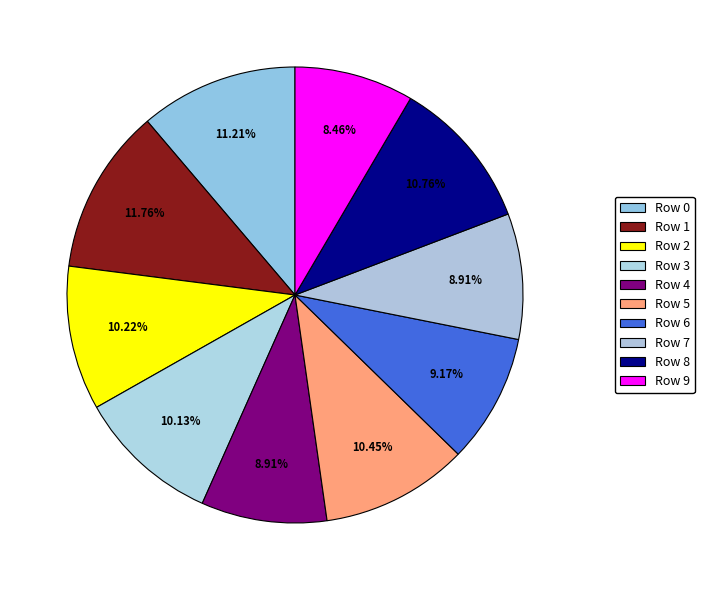

Combined, what portion of the pie is Row 4 and Row 7?

17.8%